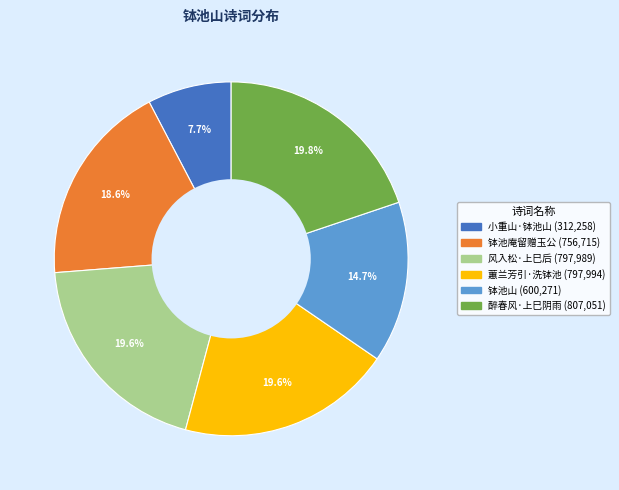

Is there any slice that represents more than half of the pie?

No